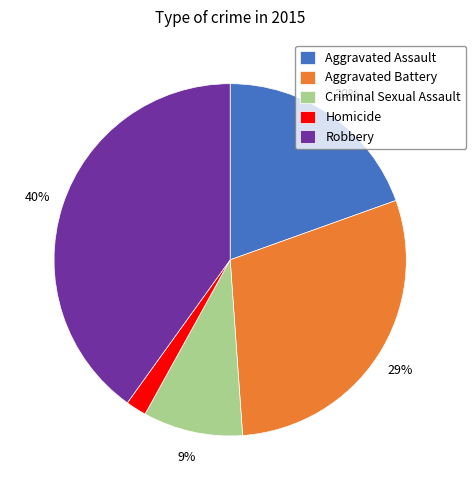

To the nearest percent, what is the combined percentage of Aggravated Battery and Aggravated Assault?

49%